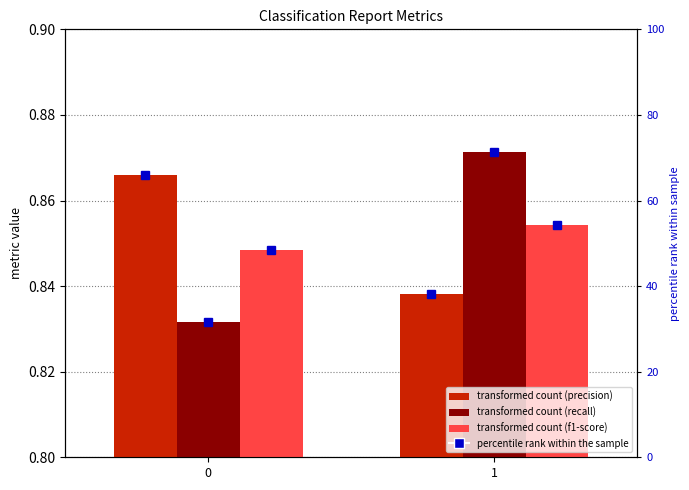

Which series has the largest total across all categories?

precision percentile